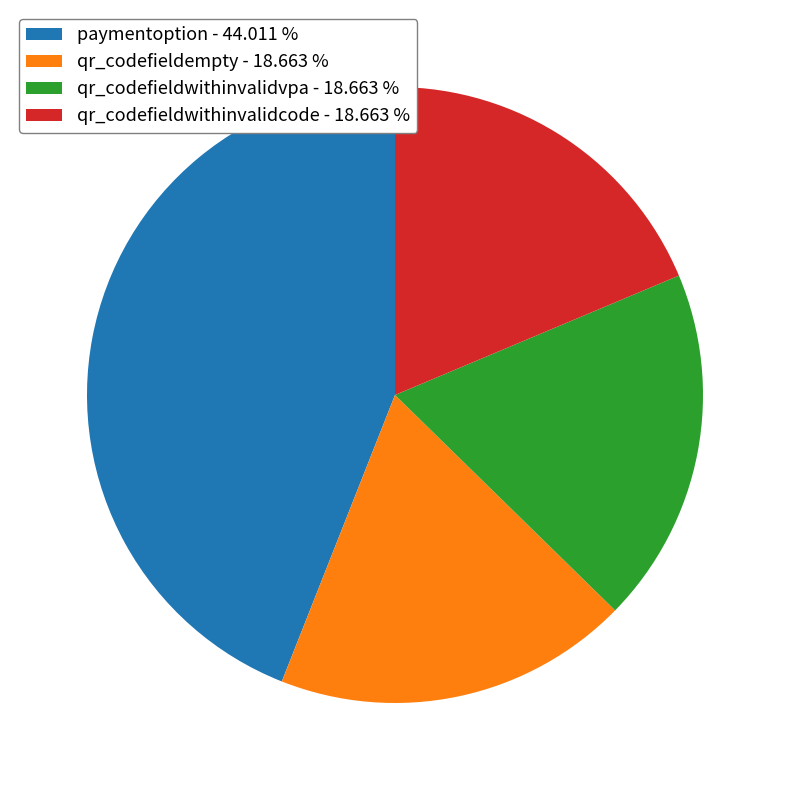

What is the ratio of the value at qr_codefieldempty to the value at qr_codefieldwithinvalidcode?

1.0